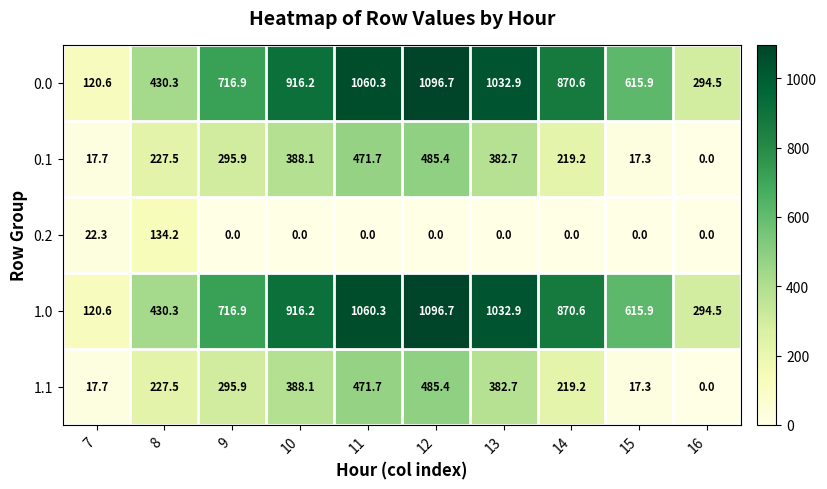

At which category is the sum across all series the highest?

12